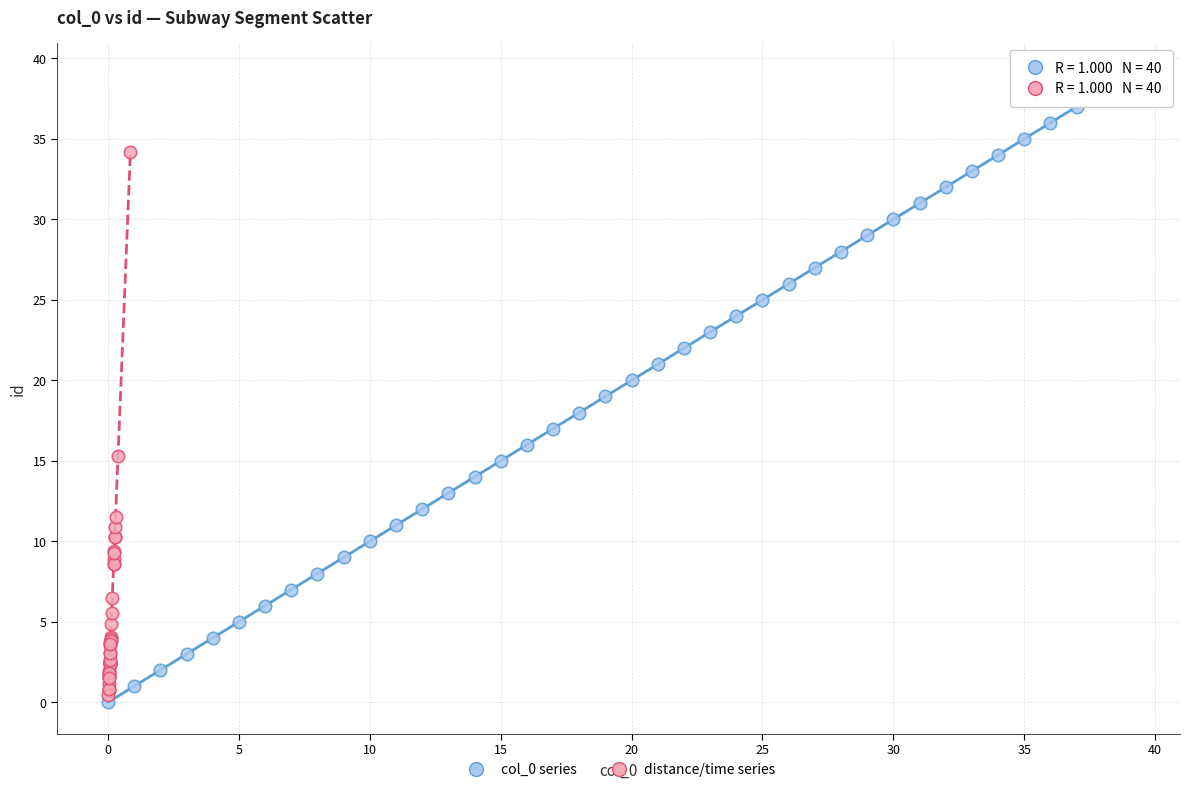

Which series has the largest Y range (max minus min)?

col_0 series